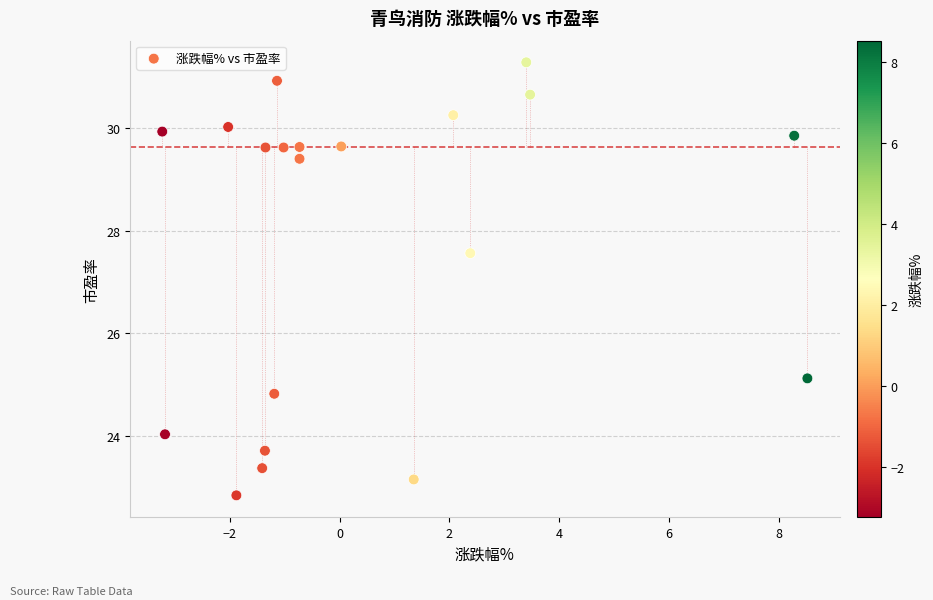

What Y value in the scatter plot is closest to 27?

27.6